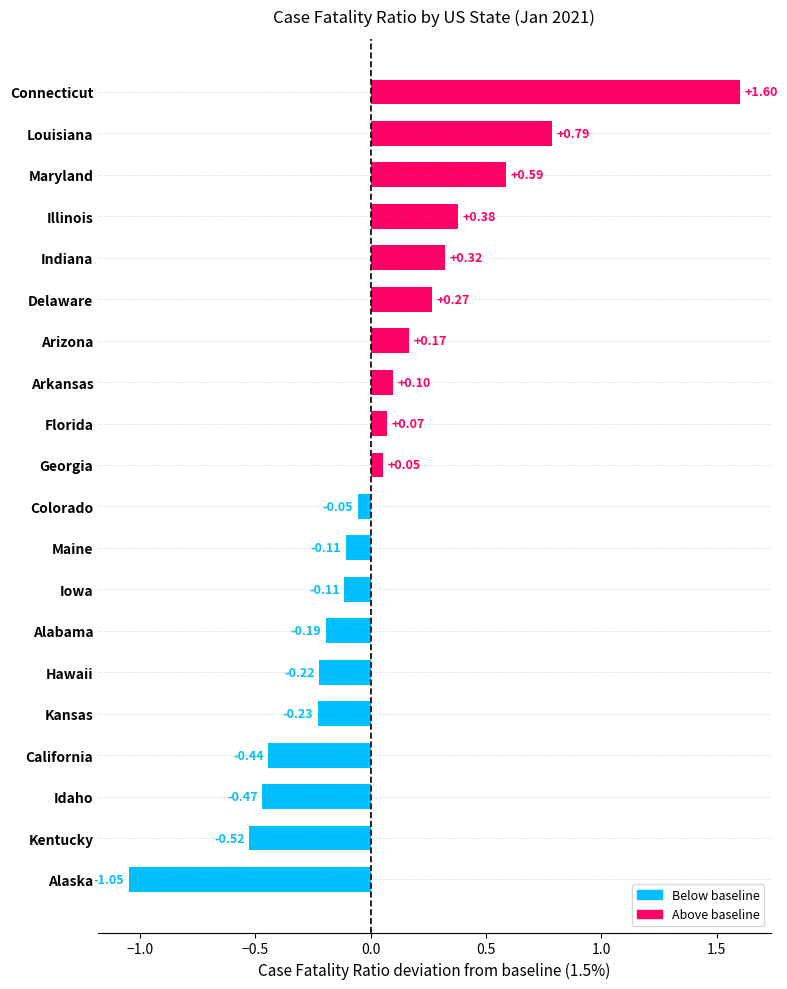

What is the sum of the values at Alaska and Kansas?

-1.3